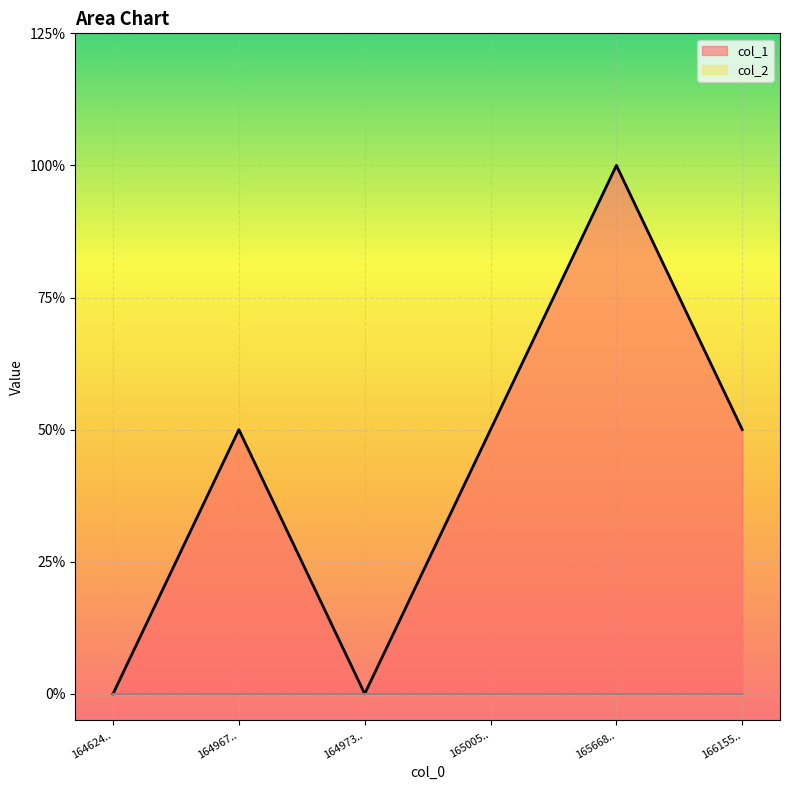

Does the chart display data point markers on the line(s)?

No